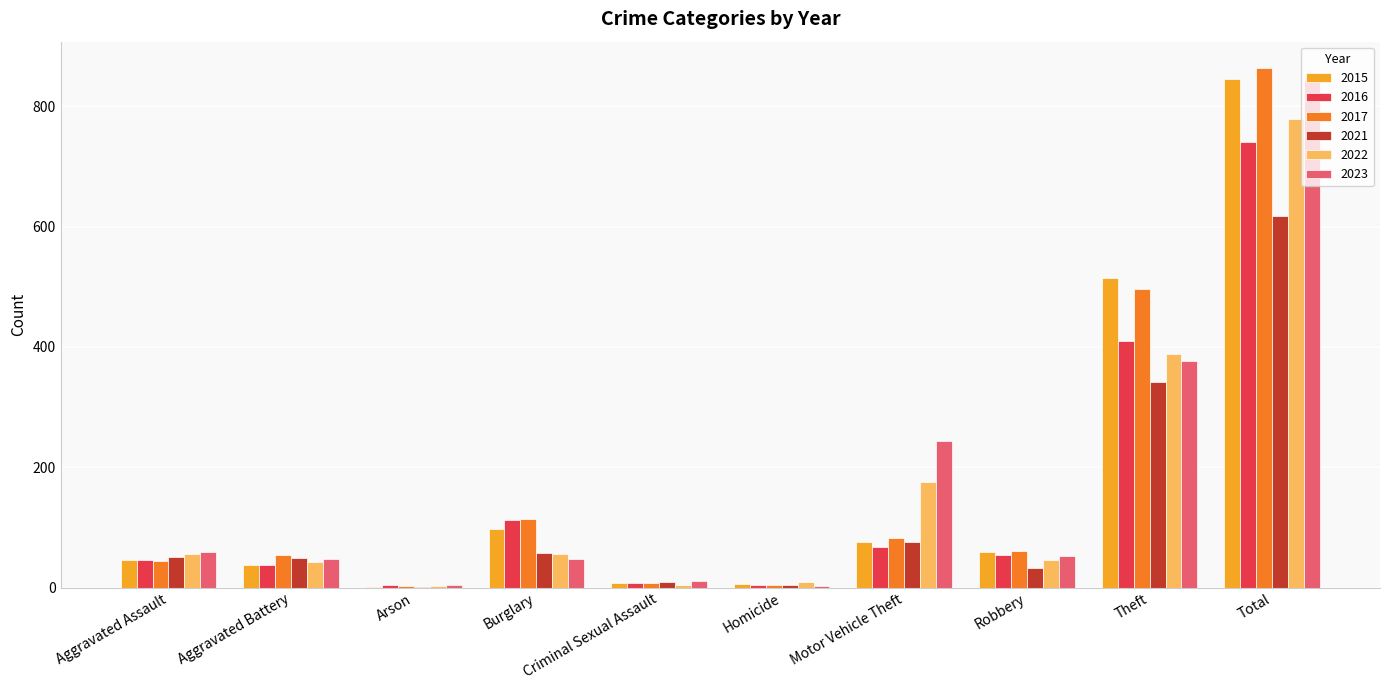

At which category does the chart reach its peak across all series?

Total